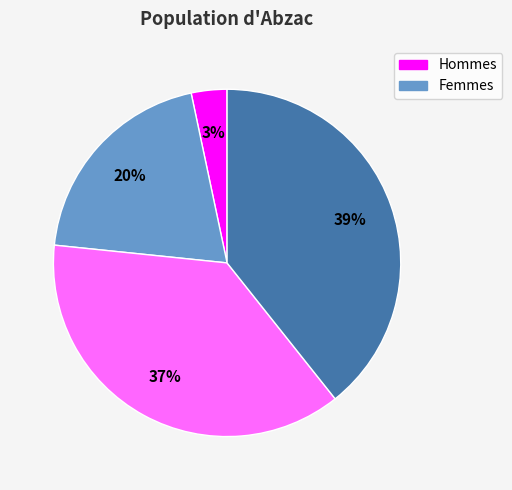

Is there any slice that represents more than half of the pie?

No